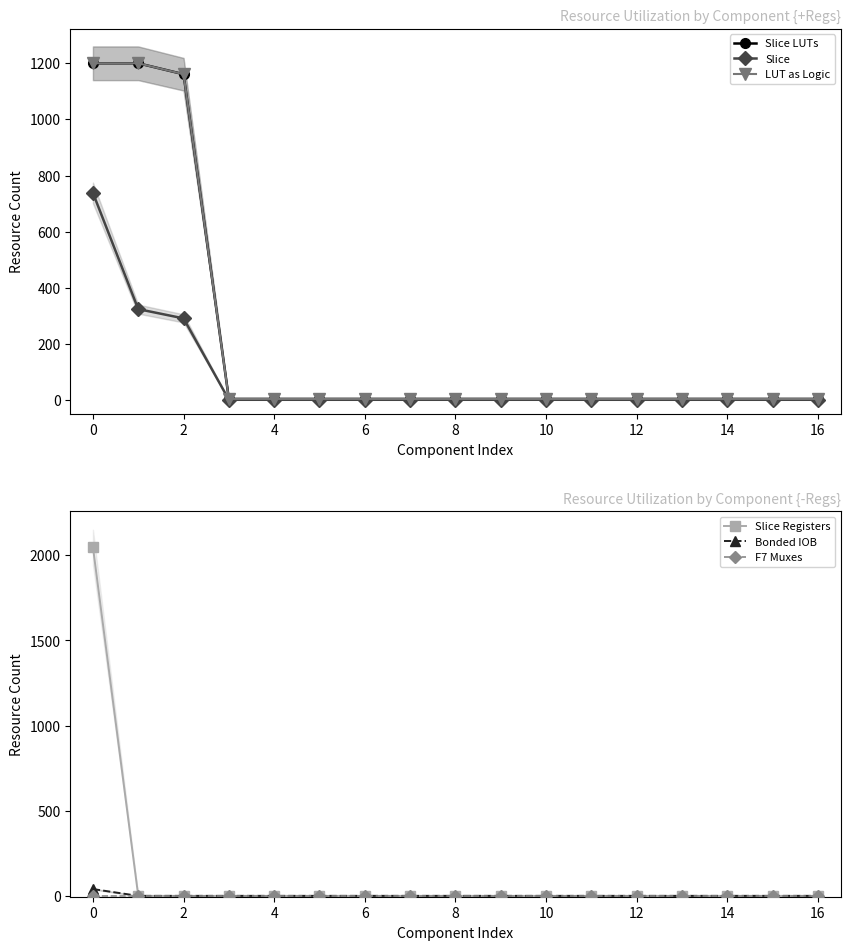

How many values in the Bonded IOB series exceed 0?

1